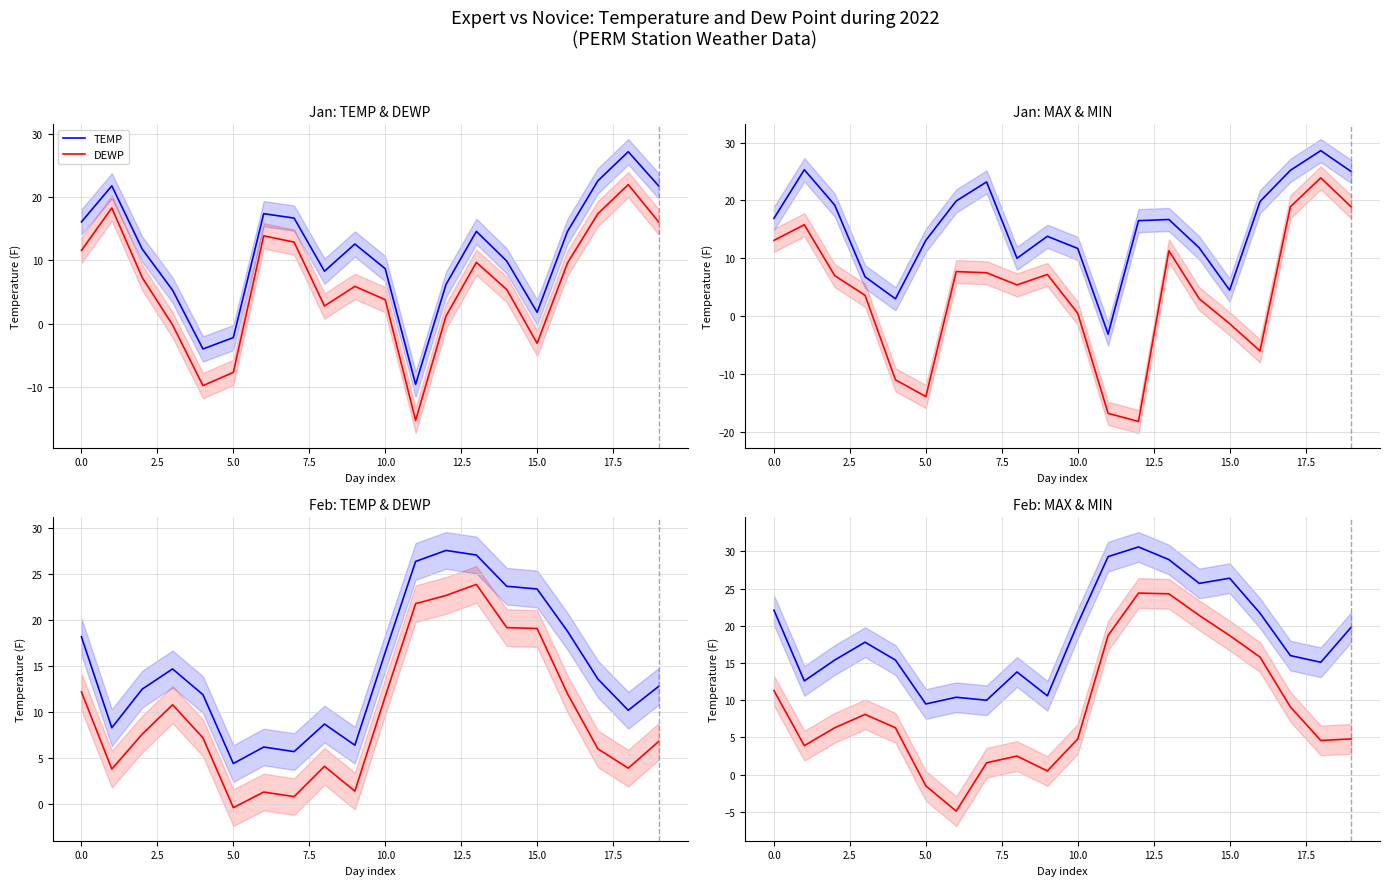

What position from the right is 18?

2